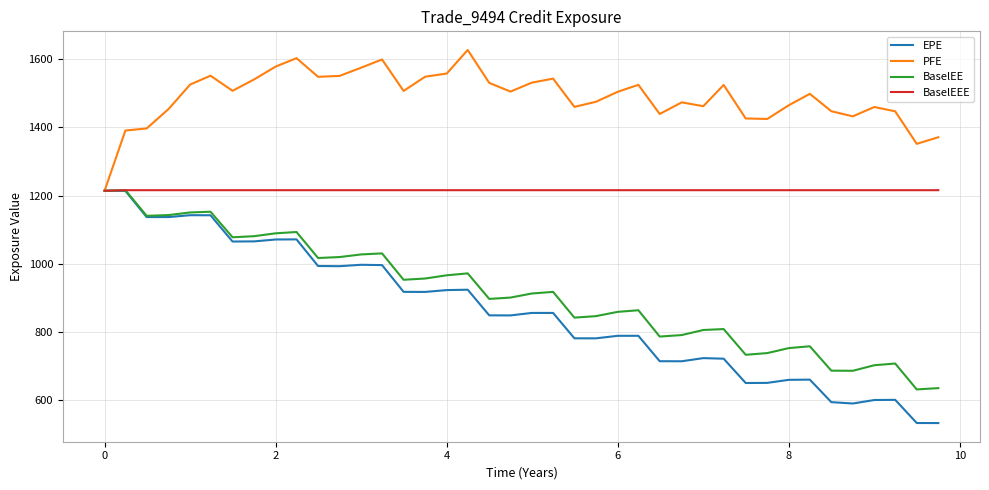

Which series has the largest total across all categories?

PFE